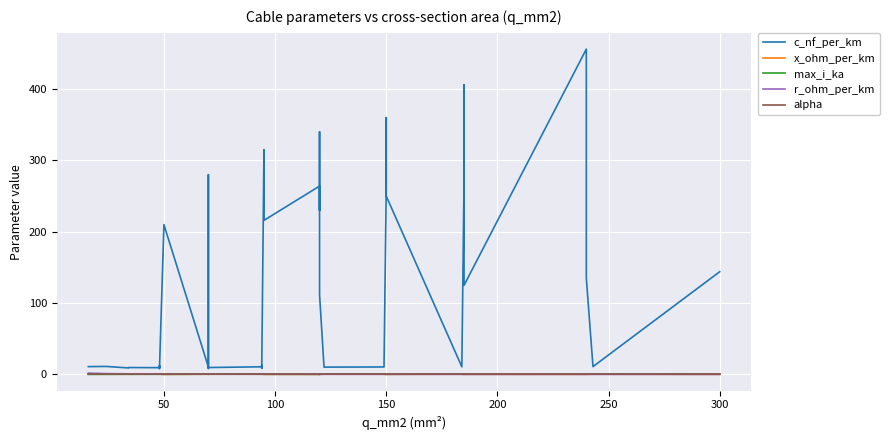

List the series in order of their peak value, highest first.

c_nf_per_km, r_ohm_per_km, max_i_ka, x_ohm_per_km, alpha